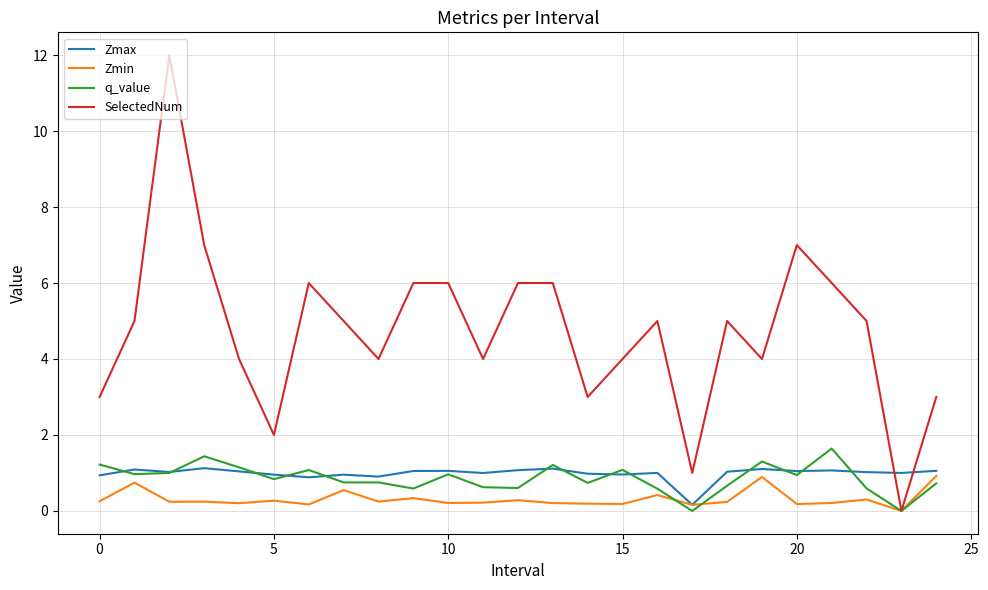

After their last crossing, which series has the higher values: SelectedNum or Zmax?

SelectedNum